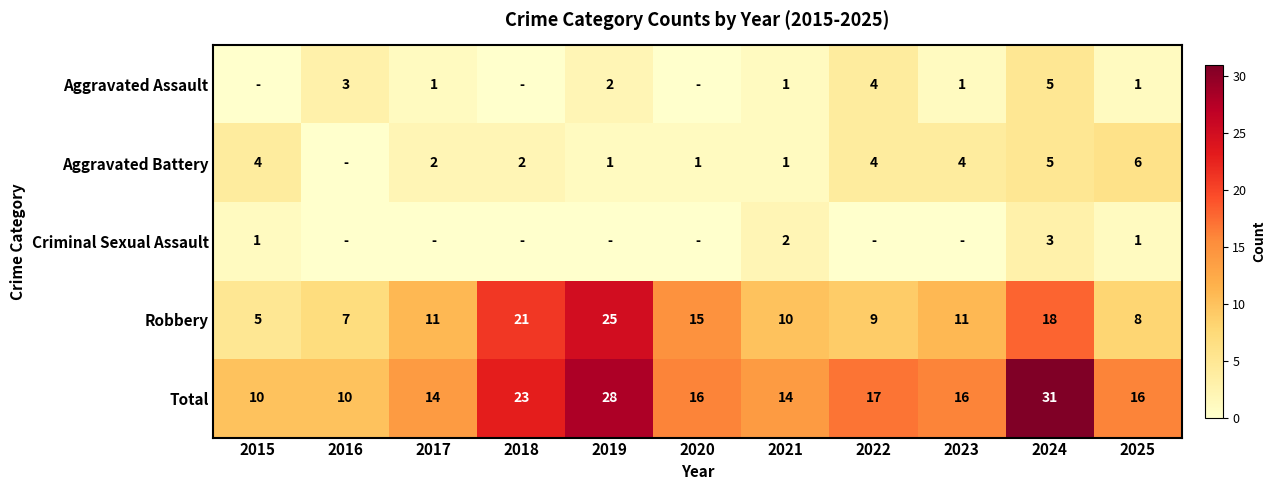

Is the value of Aggravated Assault at 2019 greater than the value of Total at 2017?

No